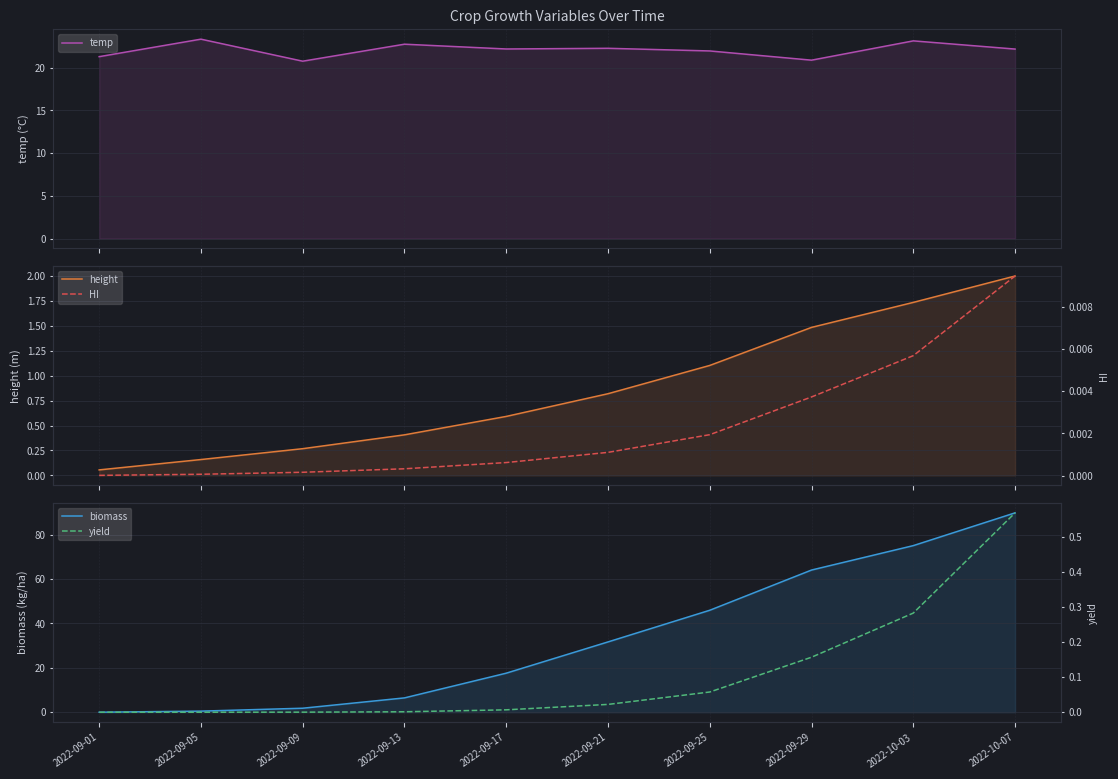

What is the total value across all series at 2022-09-09?

22.8